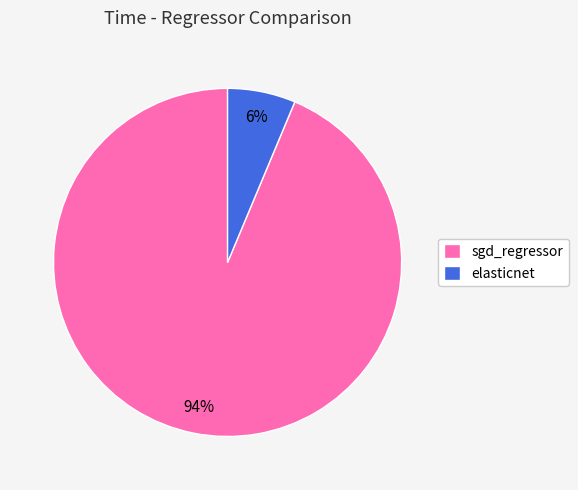

To the nearest percent, what is the combined percentage of sgd_regressor and elasticnet?

100%